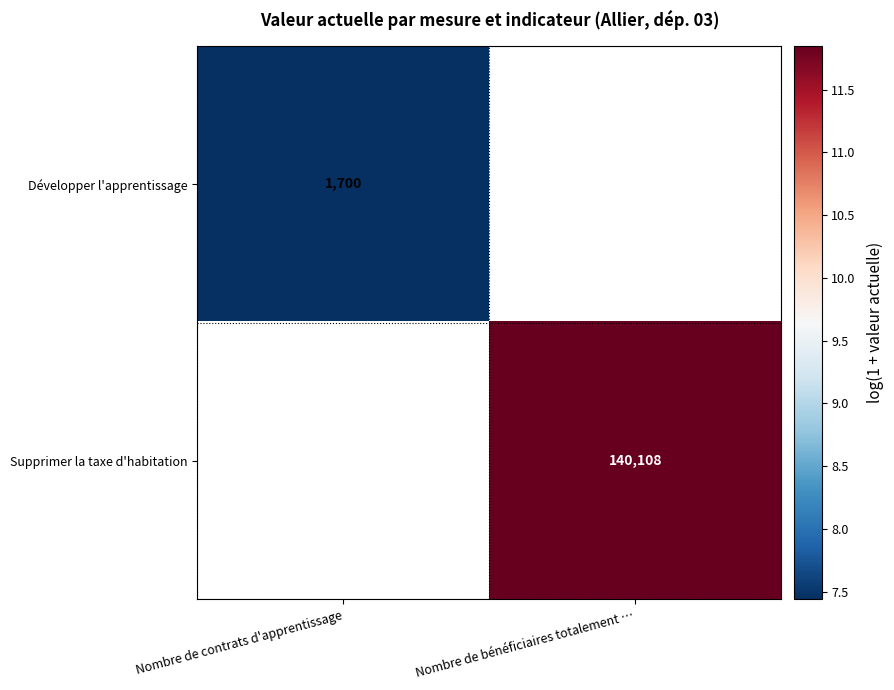

What is the greatest value displayed?

11.9